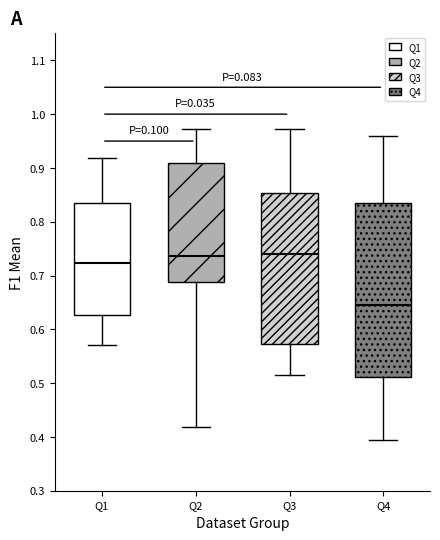

Reading left to right, read every box against the y-axis: the position of its median line, the range the box covers, and the ends of its whiskers. The values are not printed on the chart, so give them approximately, as read against the axis.

Q1: median 0.72, box 0.63 to 0.84, whiskers 0.57 to 0.92
Q2: median 0.74, box 0.69 to 0.91, whiskers 0.42 to 0.97
Q3: median 0.74, box 0.57 to 0.85, whiskers 0.52 to 0.97
Q4: median 0.65, box 0.51 to 0.84, whiskers 0.39 to 0.96